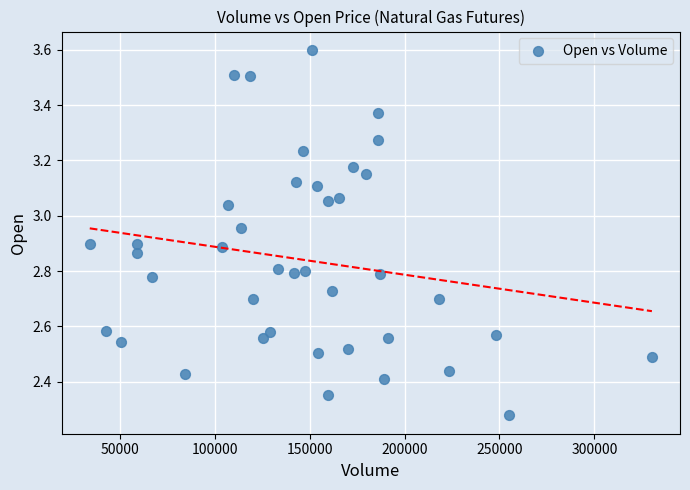

What is the range of X values (max minus min)?

296182.0